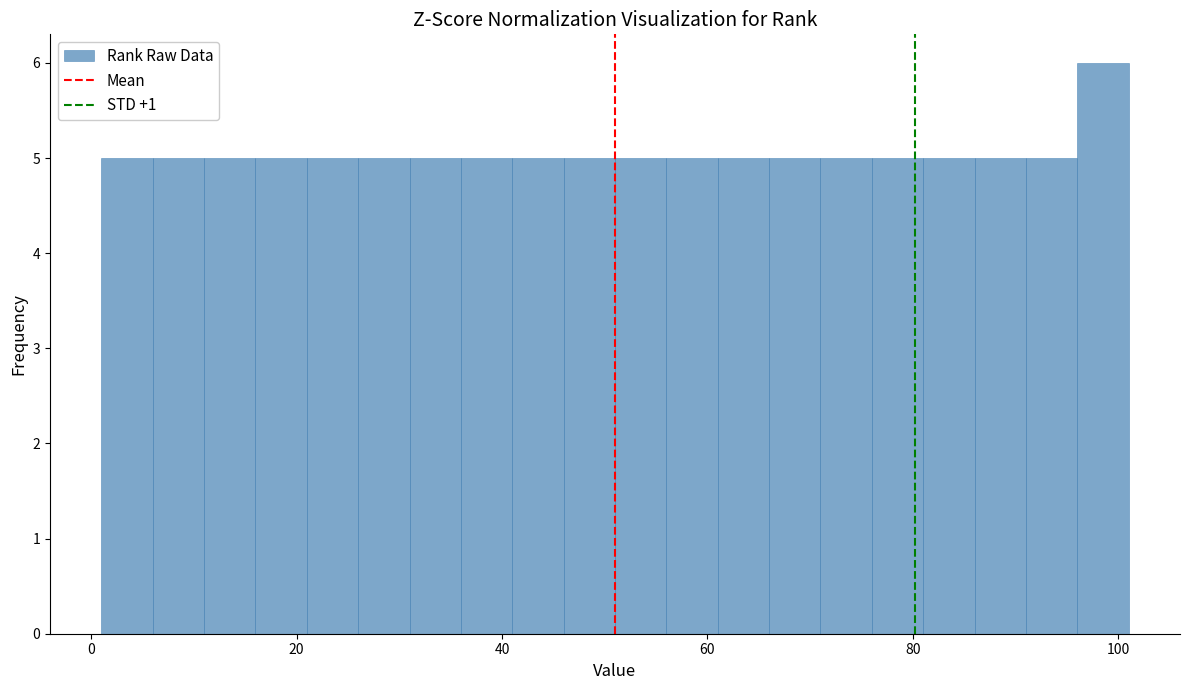

Around what value on the x-axis is the tallest bar? Give the approximate position of its centre, as read against the axis.

98